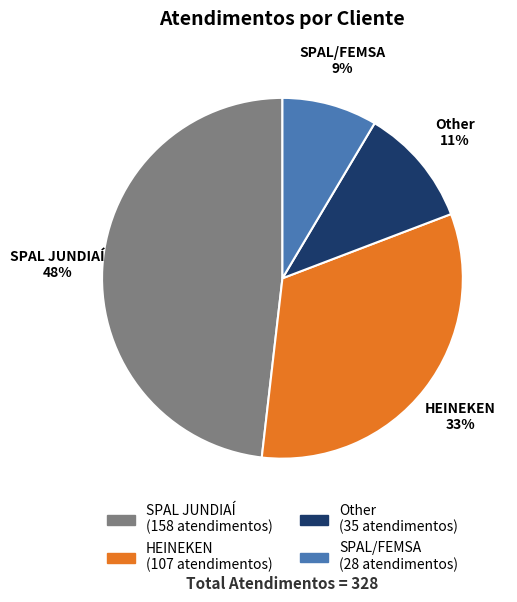

To the nearest percent, what is the difference between the HEINEKEN and SPAL/FEMSA slice percentages?

24%